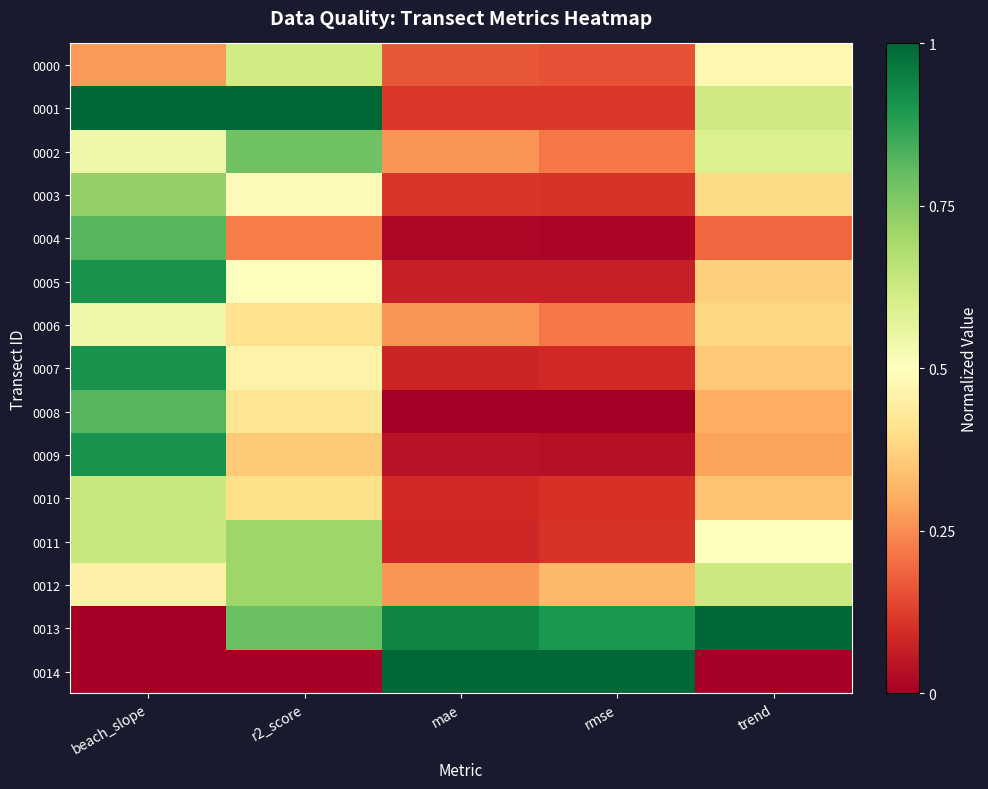

Reading right to left, extract all data points from this chart.

0000: trend=0.5	rmse=0.2	mae=0.2	r2_score=0.6	beach_slope=0.3
0001: trend=0.6	rmse=0.1	mae=0.1	r2_score=1.0	beach_slope=1.0
0002: trend=0.6	rmse=0.2	mae=0.3	r2_score=0.8	beach_slope=0.5
0003: trend=0.4	rmse=0.1	mae=0.1	r2_score=0.5	beach_slope=0.7
0004: trend=0.2	rmse=0.0	mae=0.0	r2_score=0.2	beach_slope=0.8
0005: trend=0.4	rmse=0.1	mae=0.1	r2_score=0.5	beach_slope=0.9
0006: trend=0.4	rmse=0.2	mae=0.3	r2_score=0.4	beach_slope=0.5
0007: trend=0.4	rmse=0.1	mae=0.1	r2_score=0.5	beach_slope=0.9
0008: trend=0.3	rmse=0.0	mae=0.0	r2_score=0.4	beach_slope=0.8
0009: trend=0.3	rmse=0.0	mae=0.0	r2_score=0.4	beach_slope=0.9
0010: trend=0.3	rmse=0.1	mae=0.1	r2_score=0.4	beach_slope=0.6
0011: trend=0.5	rmse=0.1	mae=0.1	r2_score=0.7	beach_slope=0.6
0012: trend=0.6	rmse=0.3	mae=0.3	r2_score=0.7	beach_slope=0.5
0013: trend=1.0	rmse=0.9	mae=0.9	r2_score=0.8	beach_slope=0.0
0014: trend=0.0	rmse=1.0	mae=1.0	r2_score=0.0	beach_slope=0.0